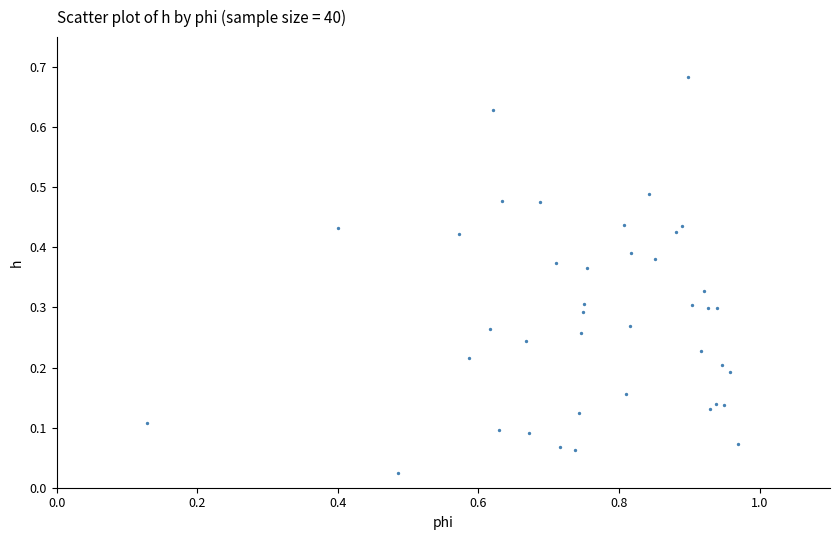

What is the range of X values (max minus min)?

0.8